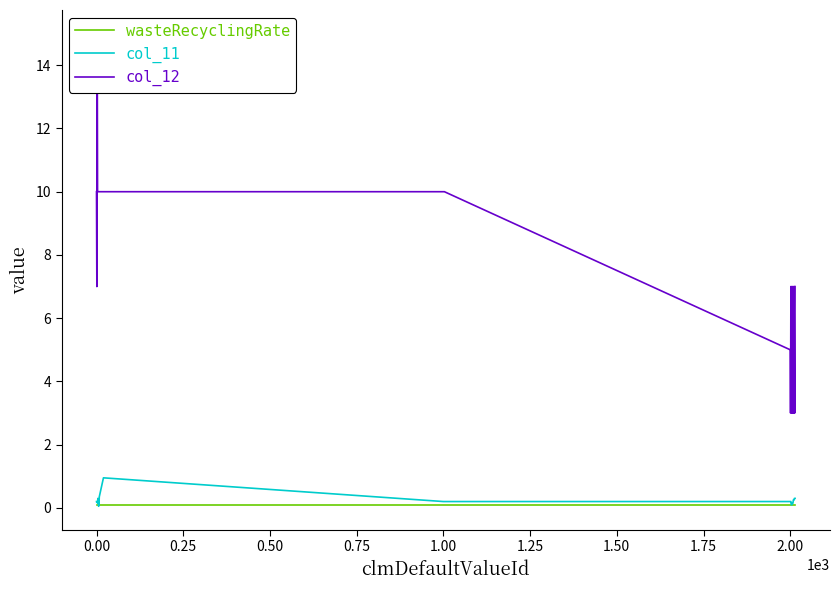

Reading left to right, what are all the values shown in this chart?

wasteRecyclingRate: 0.1	0.1	0.1	0.1	0.1	0.1	0.1	0.1	0.1	0.1	0.1	0.1	0.1	0.1	0.1	0.1	0.1	0.1	0.1	0.1	0.1	0.1	0.1	0.1	0.1	0.1	0.1	0.1	0.1	0.1	0.1	0.1	0.1	0.1	0.1	0.1	0.1	0.1	0.1	0.1
col_11: 0.2	0.2	0.2	0.1	0.3	0.2	0.1	0.1	0.3	0.4	0.5	0.5	0.6	0.6	0.7	0.7	0.8	0.8	0.8	0.9	0.9	0.2	0.2	0.2	0.2	0.2	0.2	0.2	0.1	0.1	0.1	0.1	0.1	0.1	0.2	0.2	0.2	0.3	0.3	0.3
col_12: 10.0	7.0	15.0	10.0	10.0	10.0	10.0	10.0	10.0	10.0	10.0	10.0	10.0	10.0	10.0	10.0	10.0	10.0	10.0	10.0	10.0	10.0	10.0	10.0	10.0	5.0	3.0	7.0	5.0	3.0	7.0	5.0	3.0	7.0	5.0	3.0	7.0	5.0	3.0	7.0